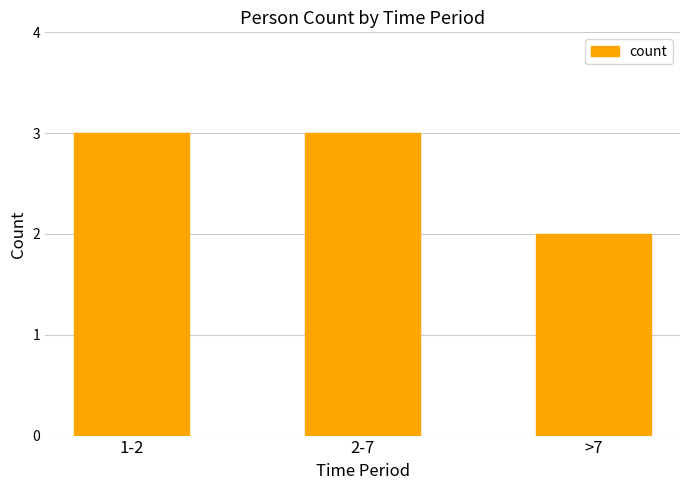

How many bars are there in total?

3